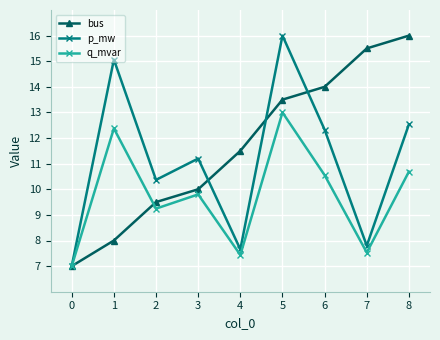

What is the smallest value displayed?

7.0